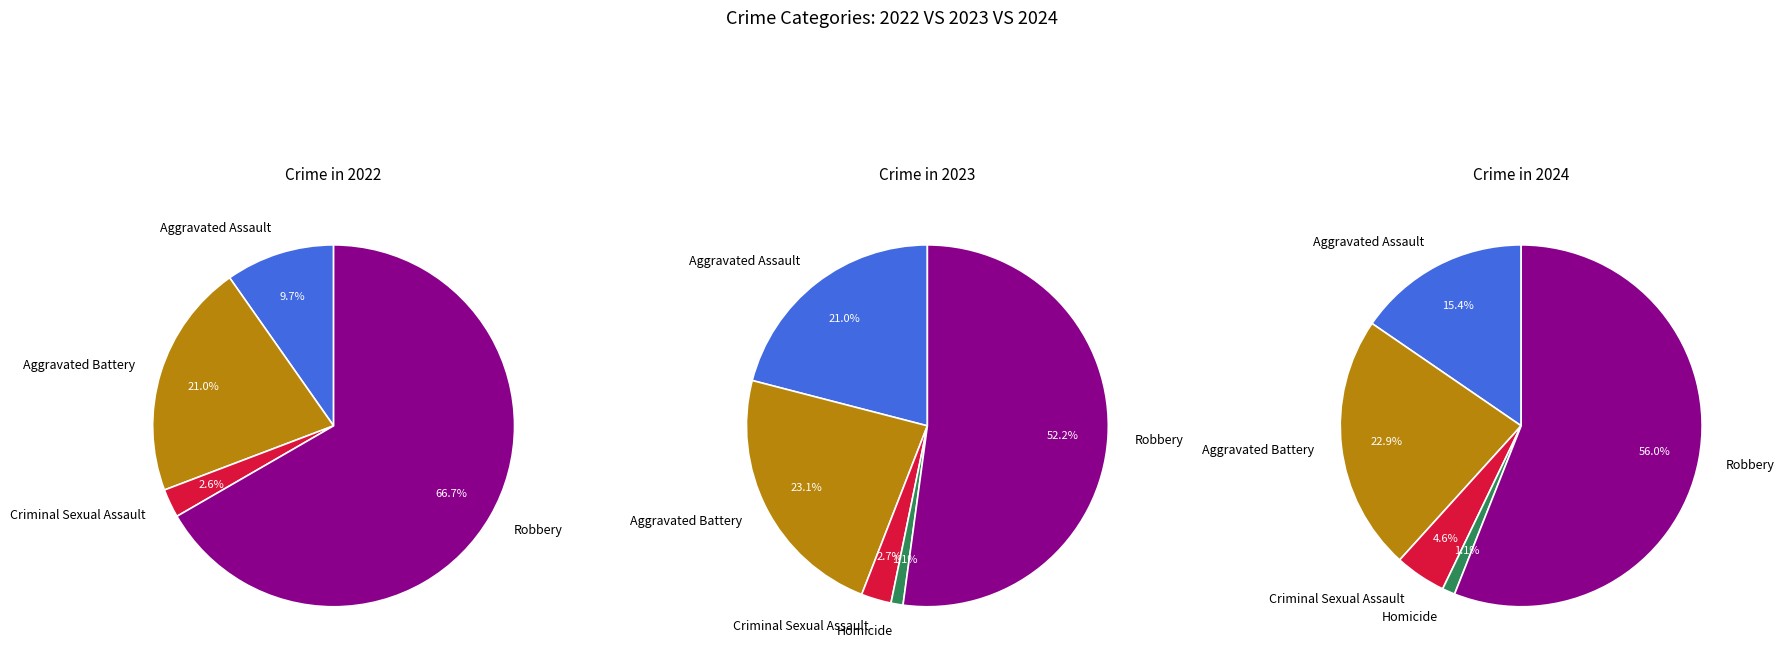

What percentage is the Criminal Sexual Assault slice, to the nearest percent?

5%